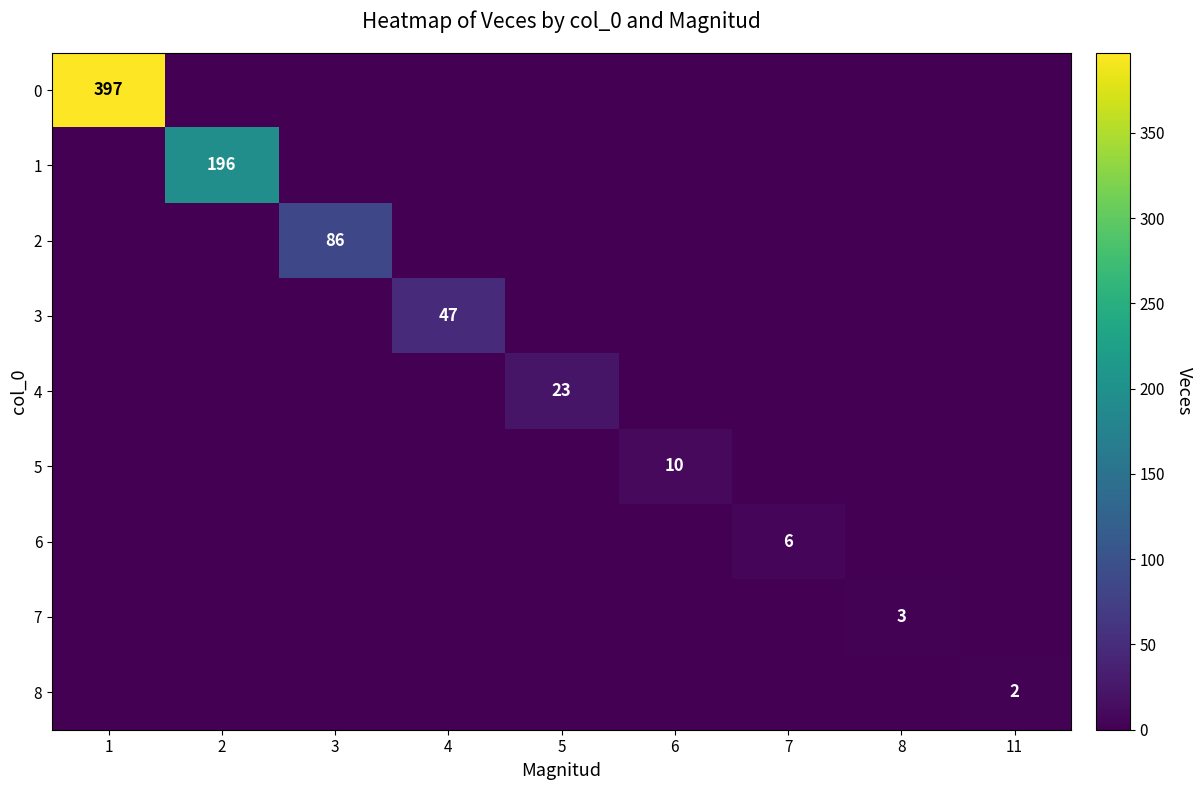

Is it true that 4 equals 7 at 5?

False